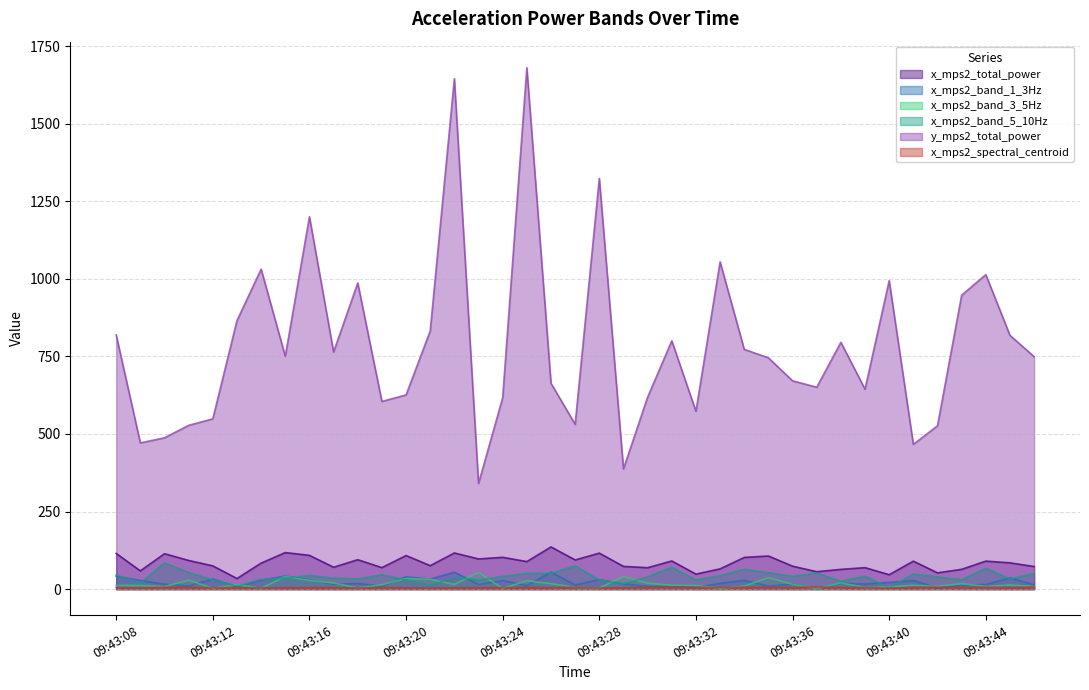

What is the value of the x_mps2_total_power point at the 24th from the left?

90.7